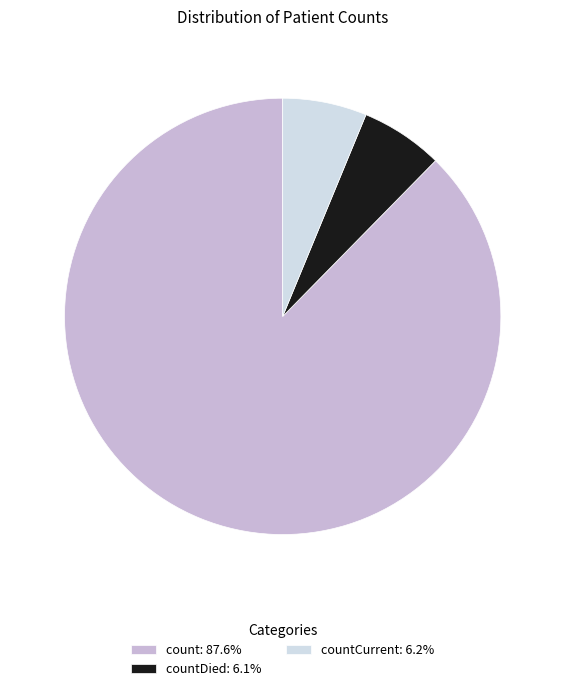

What is the ratio of the value at count: 87.6% to the value at countCurrent: 6.2%?

14.1